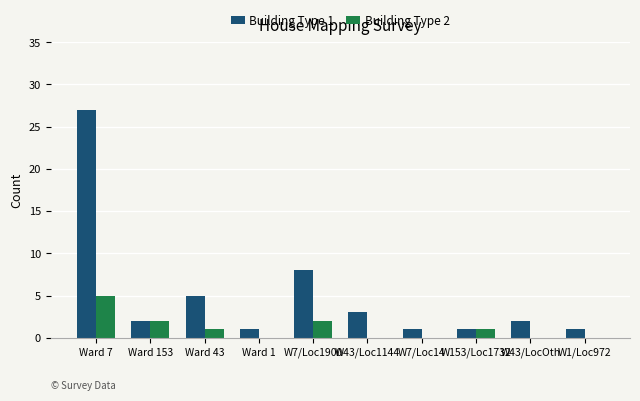

At which label does Building Type 1 reach its peak?

Ward 7